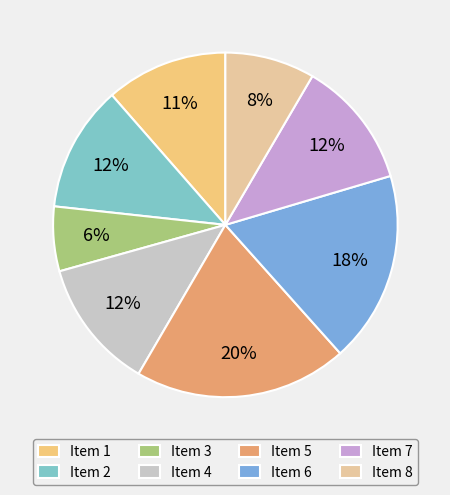

Count the number of slices in the pie.

8